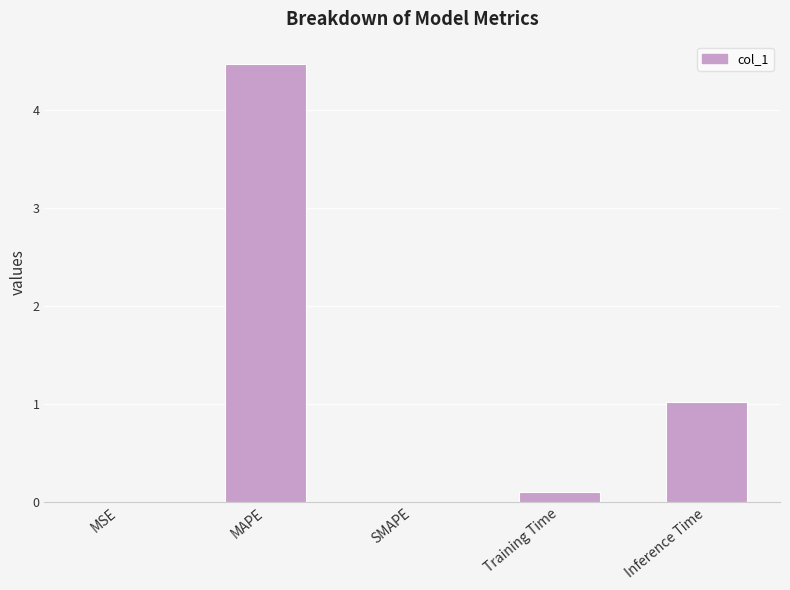

The chart shows a value of -2.2 at SMAPE. True or false?

False